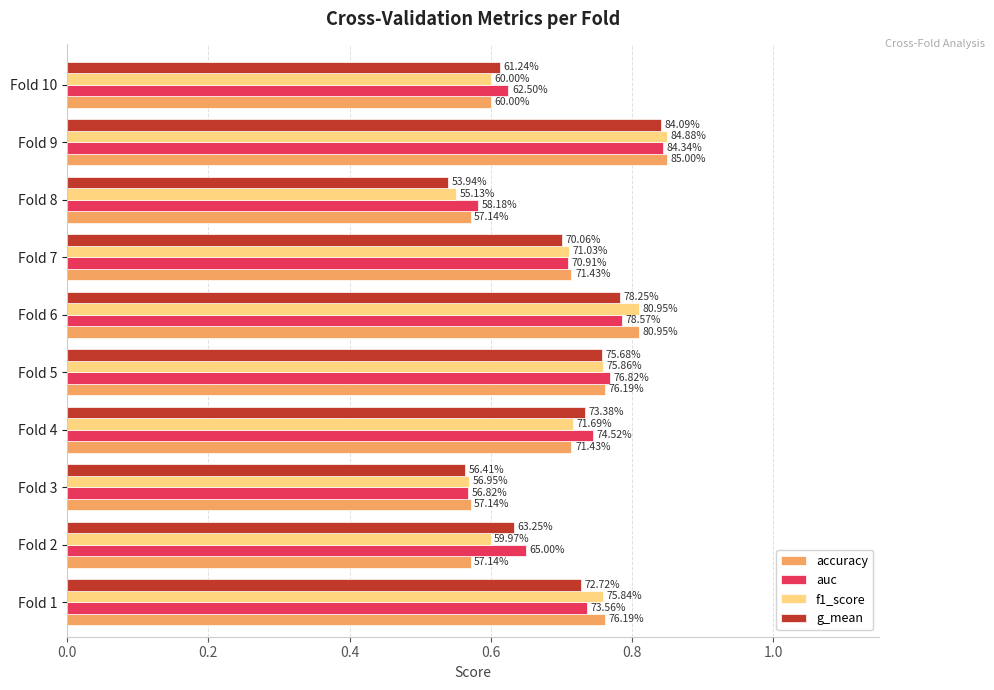

At how many categories does at least one series exceed 0?

10